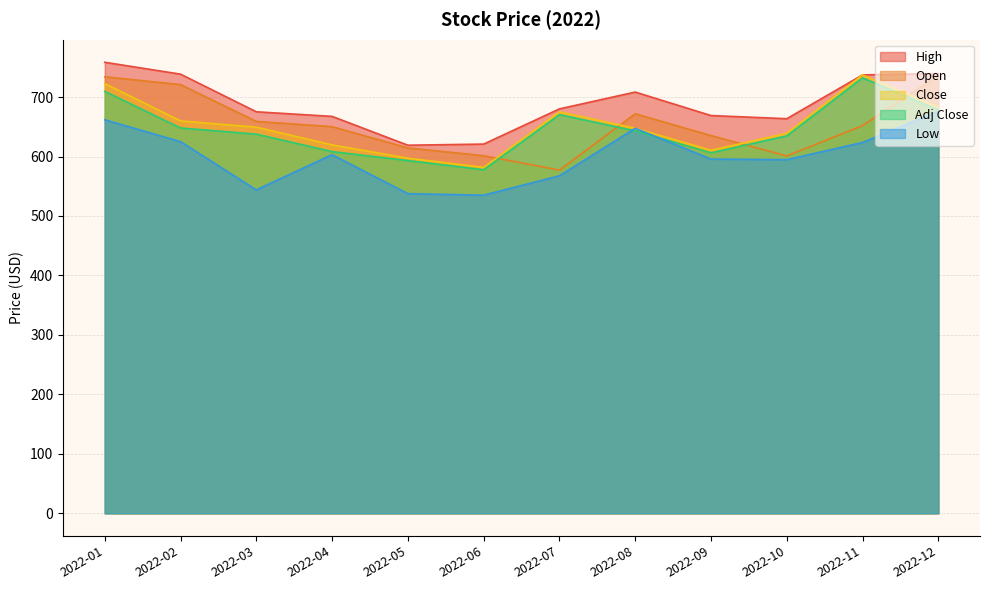

Reading left to right, extract all data points from this chart.

High: 2022-01=758.5	2022-02=738.5	2022-03=675.2	2022-04=667.5	2022-05=619.0	2022-06=620.9	2022-07=680.1	2022-08=708.4	2022-09=668.9	2022-10=663.6	2022-11=737.3	2022-12=739.4
Open: 2022-01=734.0	2022-02=721.0	2022-03=659.0	2022-04=650.2	2022-05=614.4	2022-06=601.4	2022-07=577.2	2022-08=671.9	2022-09=635.2	2022-10=601.0	2022-11=652.0	2022-12=736.9
Close: 2022-01=722.6	2022-02=659.9	2022-03=649.4	2022-04=619.5	2022-05=597.2	2022-06=581.7	2022-07=675.0	2022-08=647.5	2022-09=610.4	2022-10=639.0	2022-11=737.3	2022-12=682.9
Adj Close: 2022-01=709.5	2022-02=648.0	2022-03=637.7	2022-04=608.3	2022-05=593.2	2022-06=577.8	2022-07=670.4	2022-08=643.1	2022-09=606.3	2022-10=634.7	2022-11=732.3	2022-12=678.3
Low: 2022-01=661.7	2022-02=625.0	2022-03=543.9	2022-04=603.1	2022-05=537.5	2022-06=535.0	2022-07=567.6	2022-08=647.5	2022-09=595.7	2022-10=594.7	2022-11=623.6	2022-12=676.1